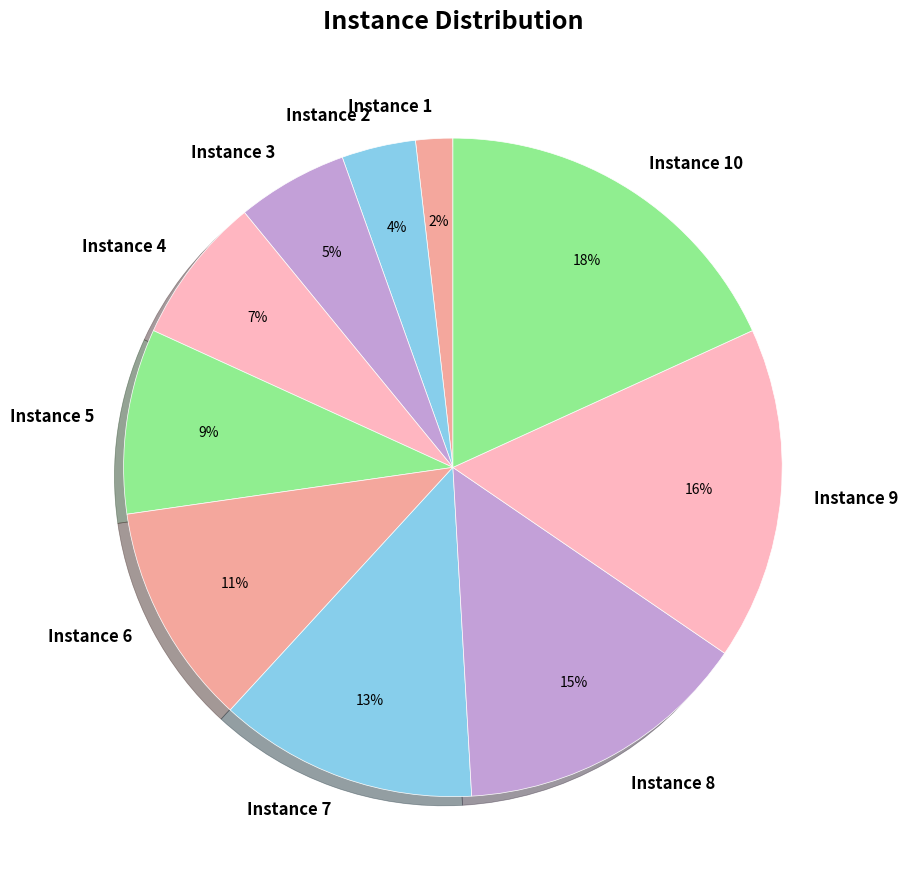

Between Instance 6 and Instance 7, which is larger?

Instance 7